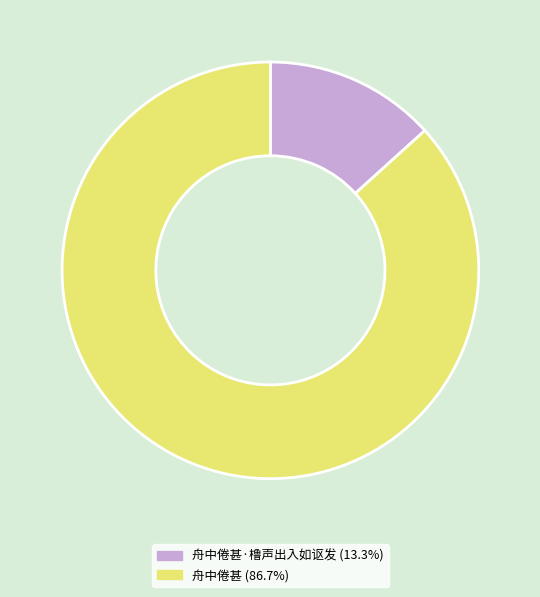

Does any single category account for the majority?

Yes